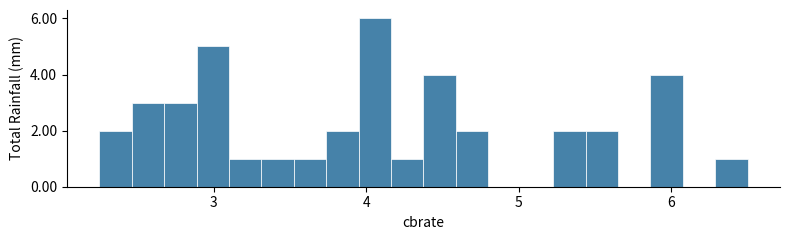

Read against the x-axis, roughly where is the centre of the tallest bar?

4.1